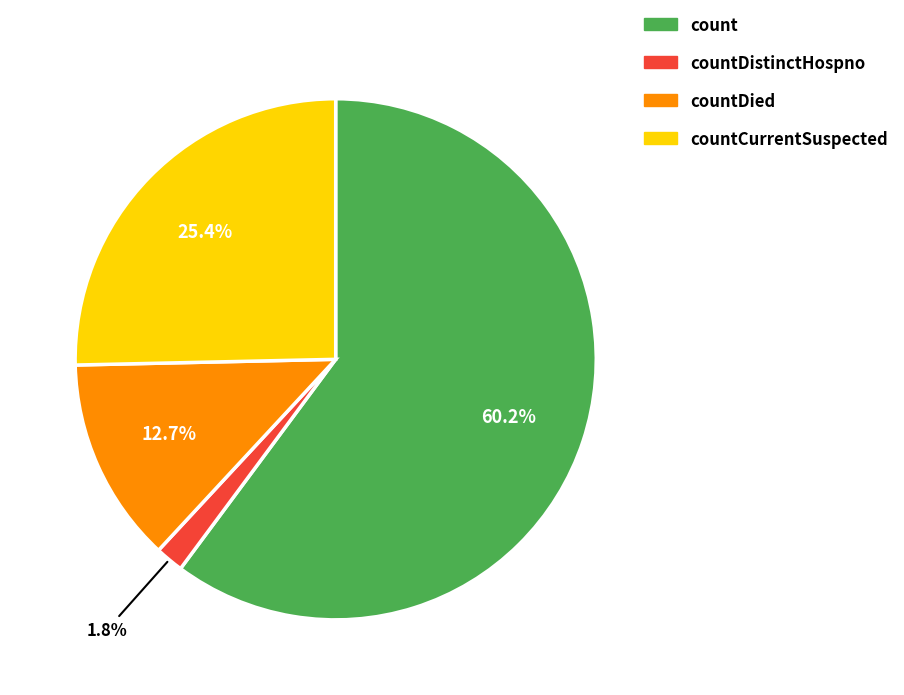

Is there any slice that represents more than half of the pie?

Yes